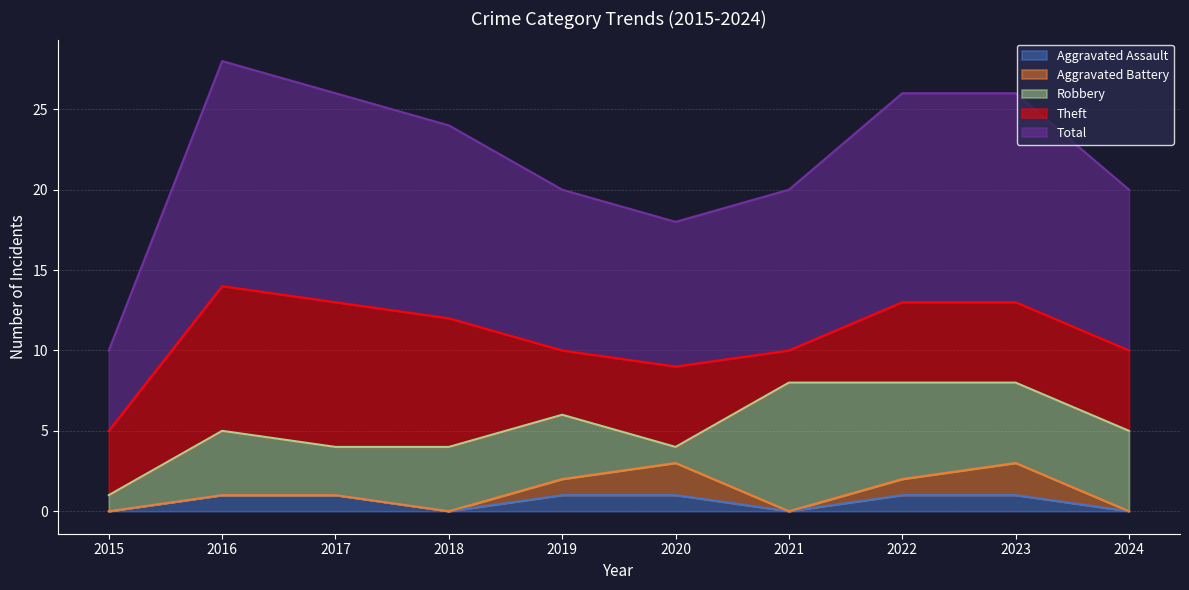

What is the sum of all Total values?

109